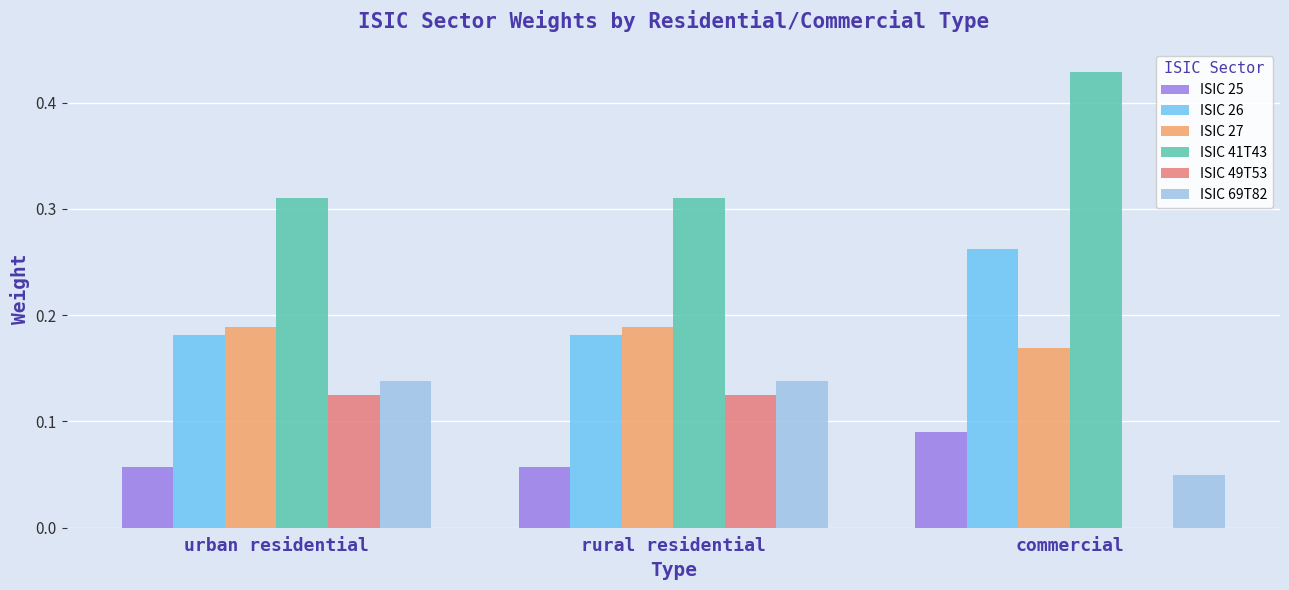

Is it true that ISIC 27 equals 0.3 at urban residential?

False